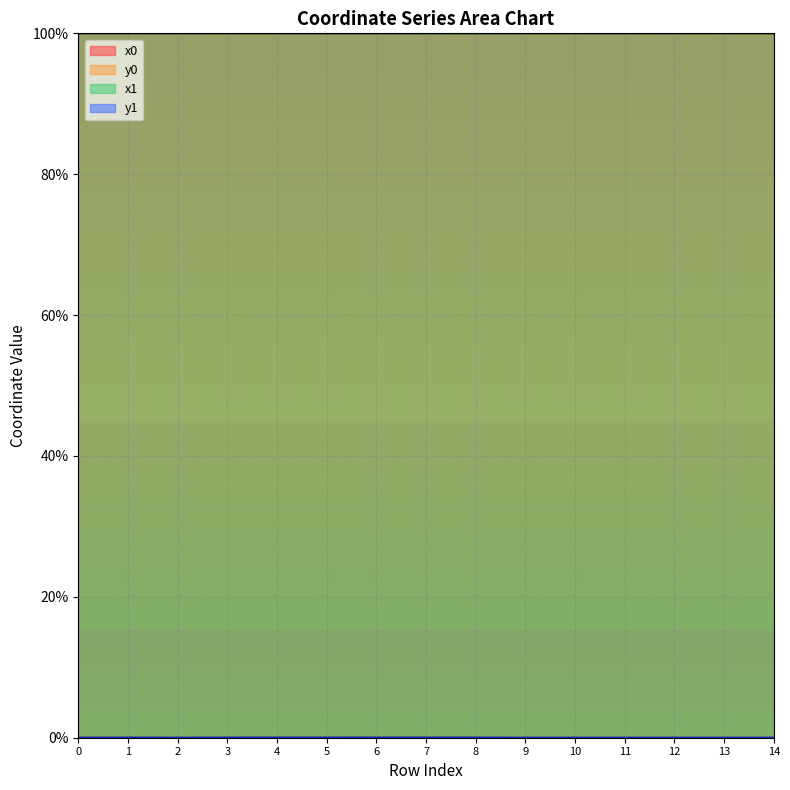

True or false: x0 and y1 intersect in this chart.

False